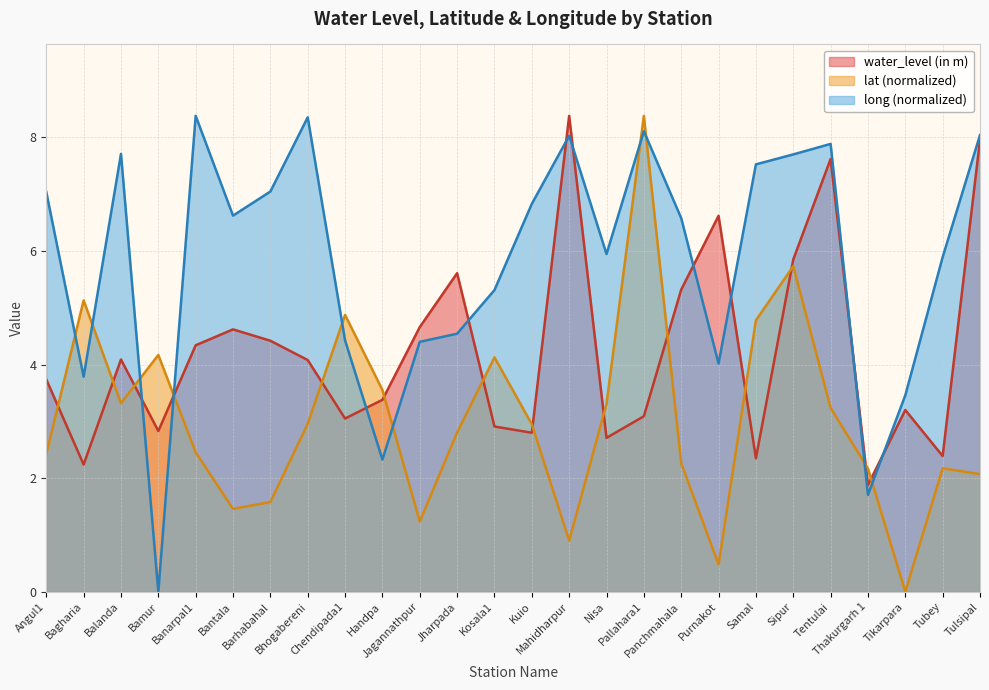

How many lines are shown in the chart?

3